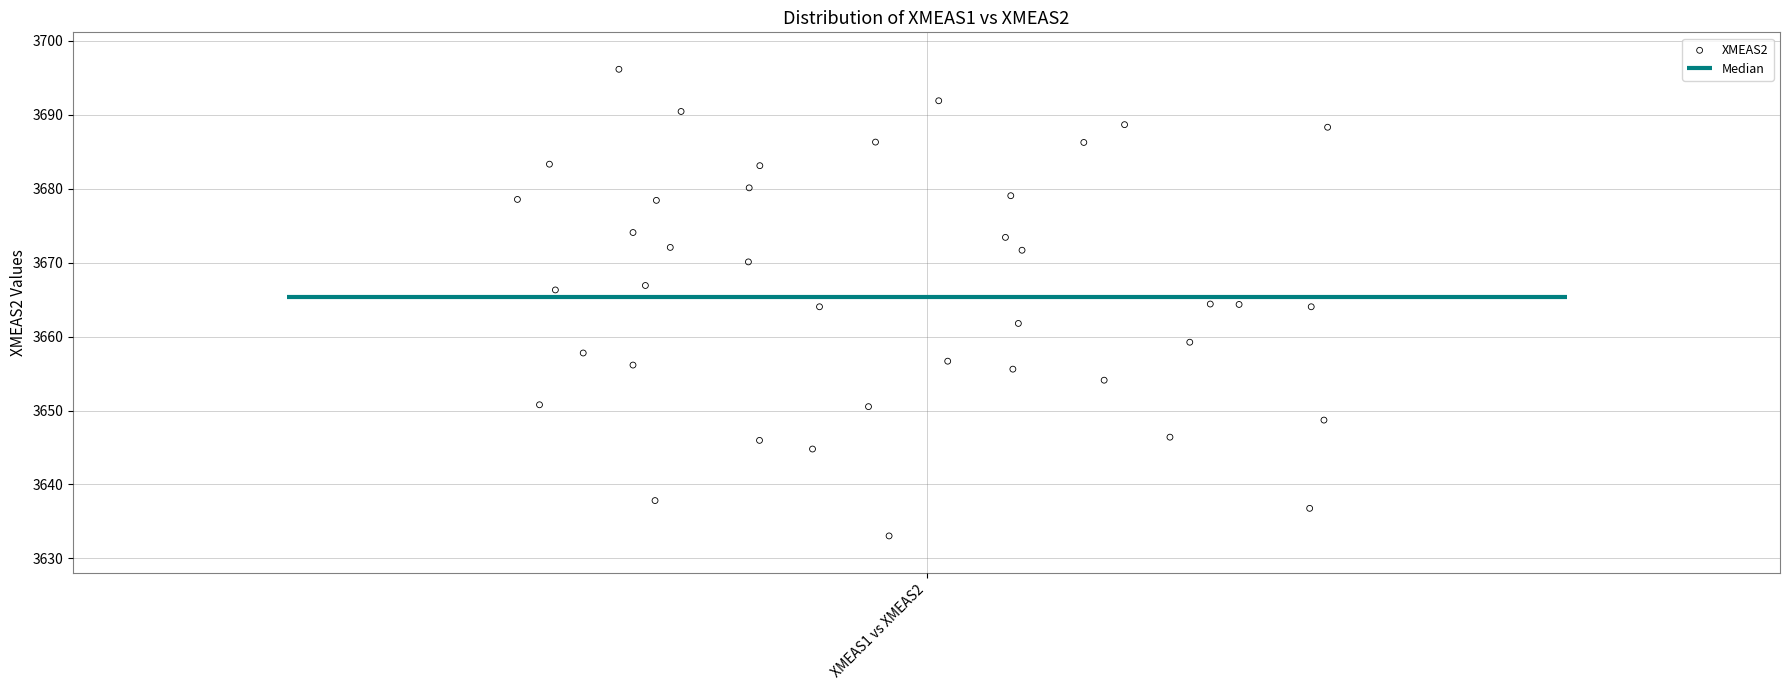

What is the range of Y values (max minus min)?

63.1